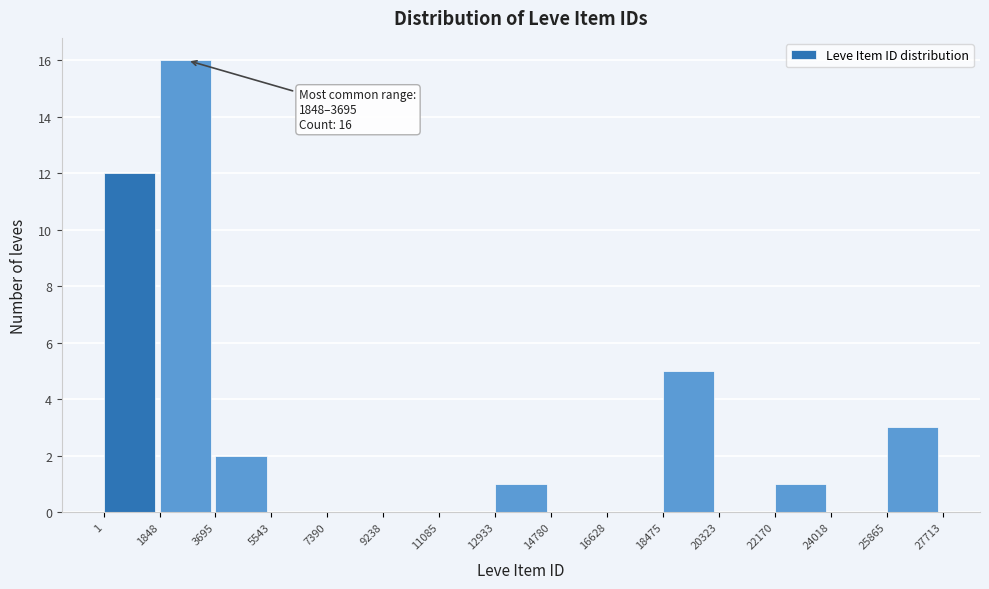

Which range on the x-axis has the tallest bar?

1848 to 3695